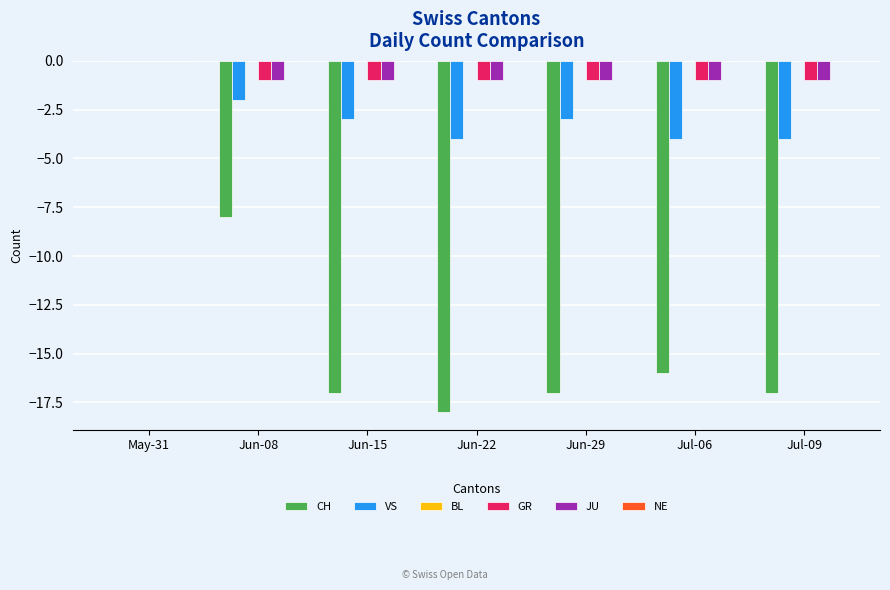

At which category is the sum across all series the highest?

May-31